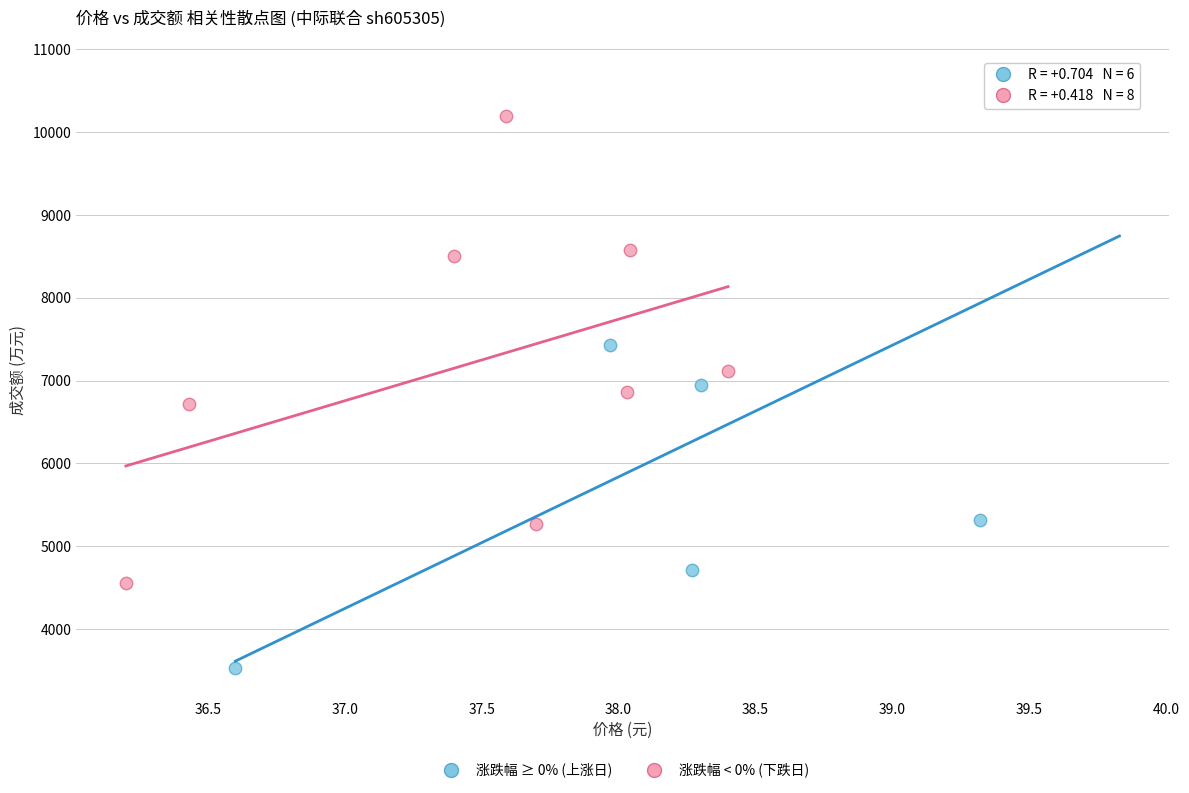

Which series reaches the maximum Y coordinate?

涨跌幅 ≥ 0% (上涨日)